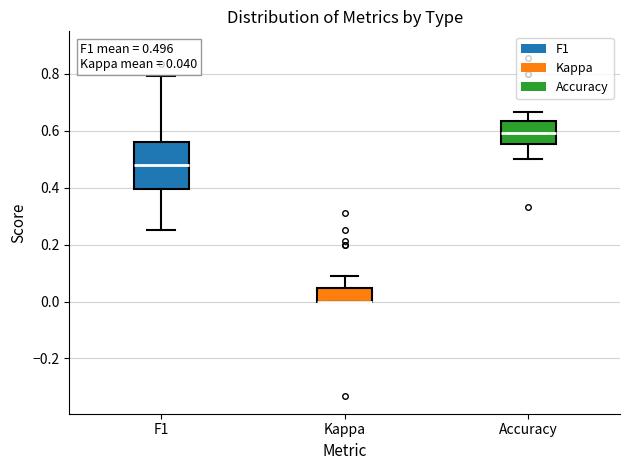

Which box is the tallest, from its lower edge to its upper edge?

F1